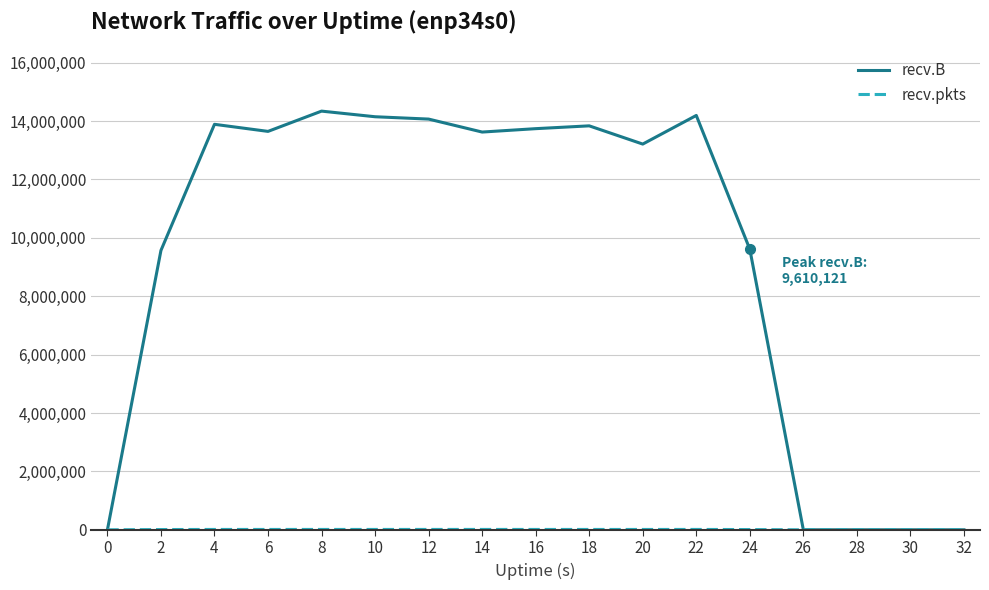

Which series has the largest range (max minus min)?

recv.B